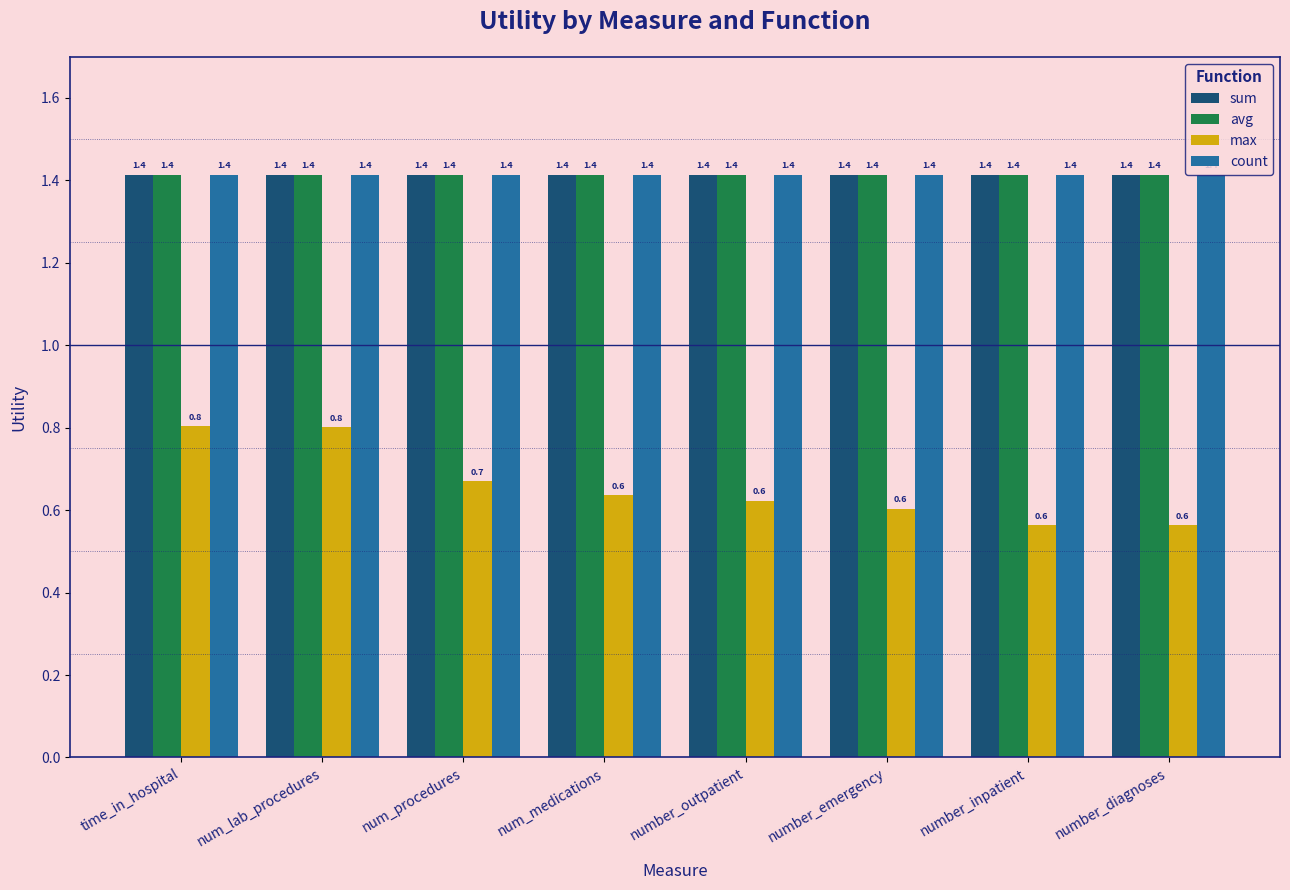

Is it true that max equals 0.8 at time_in_hospital?

True